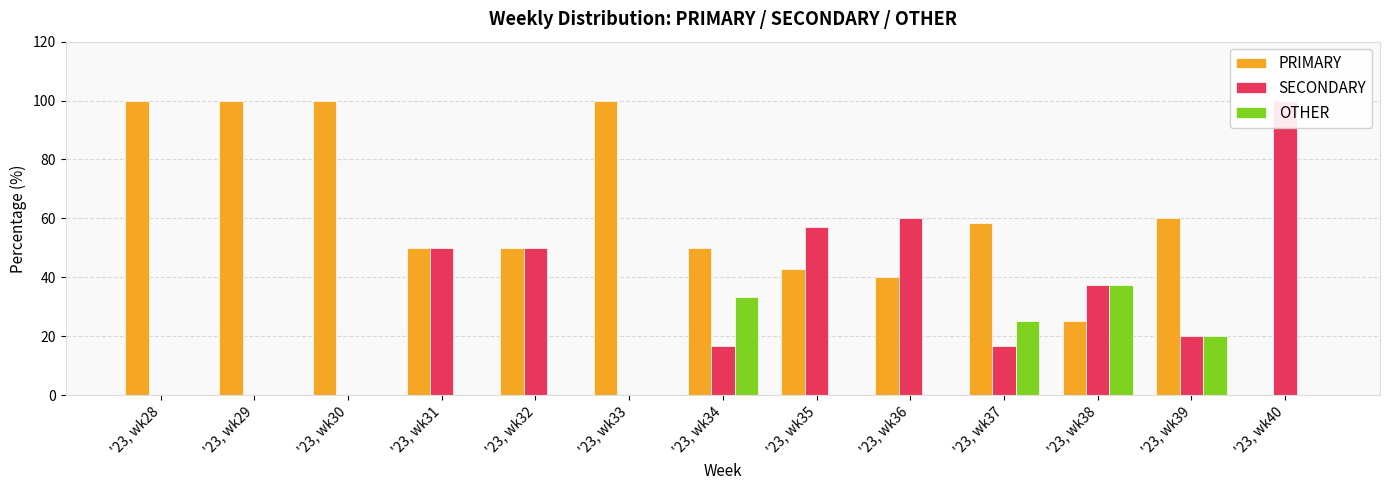

What are all the series names shown in the legend?

PRIMARY, SECONDARY, OTHER